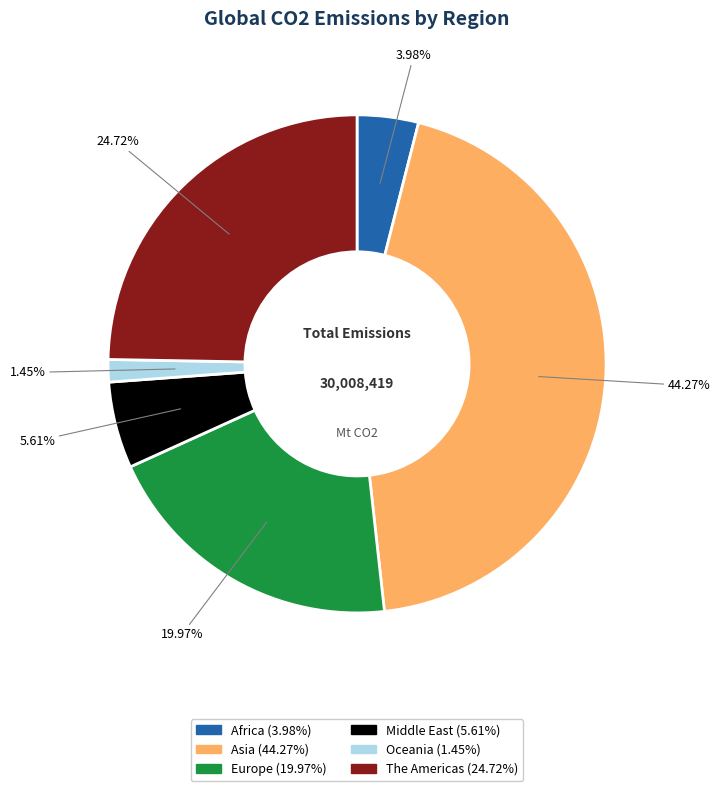

Is there a majority slice in this chart?

No